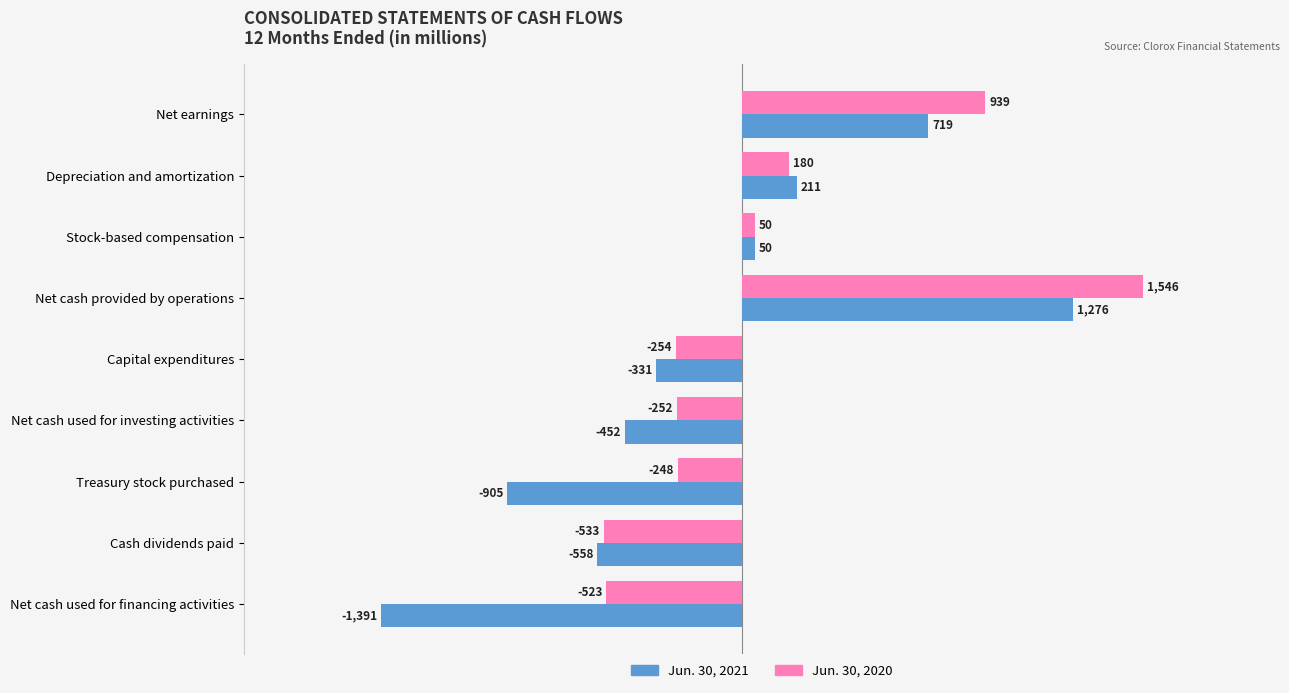

How many positive values does the Jun. 30, 2021 series have?

4